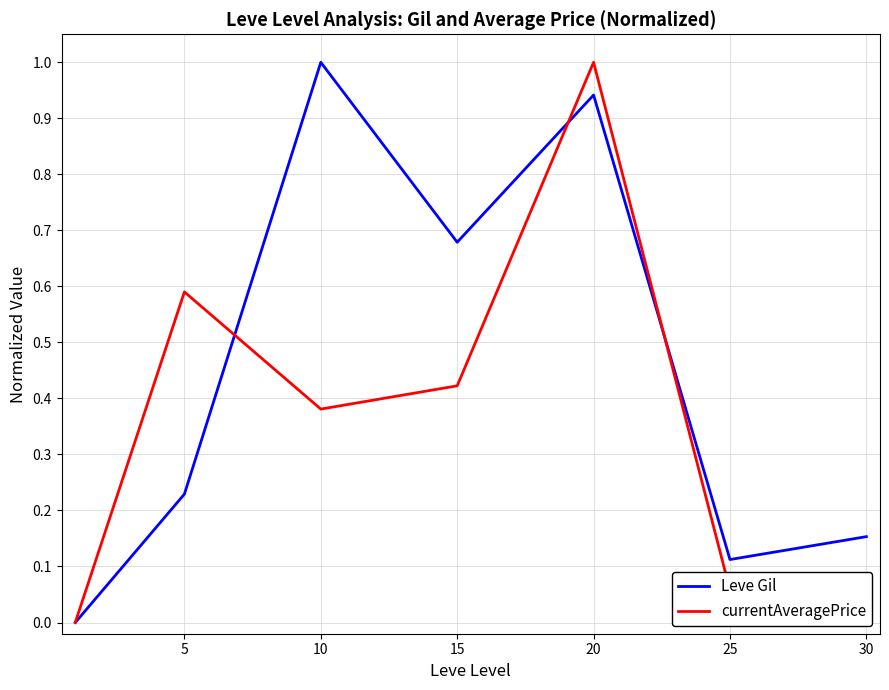

Which category has the highest value in the Leve Gil series?

10